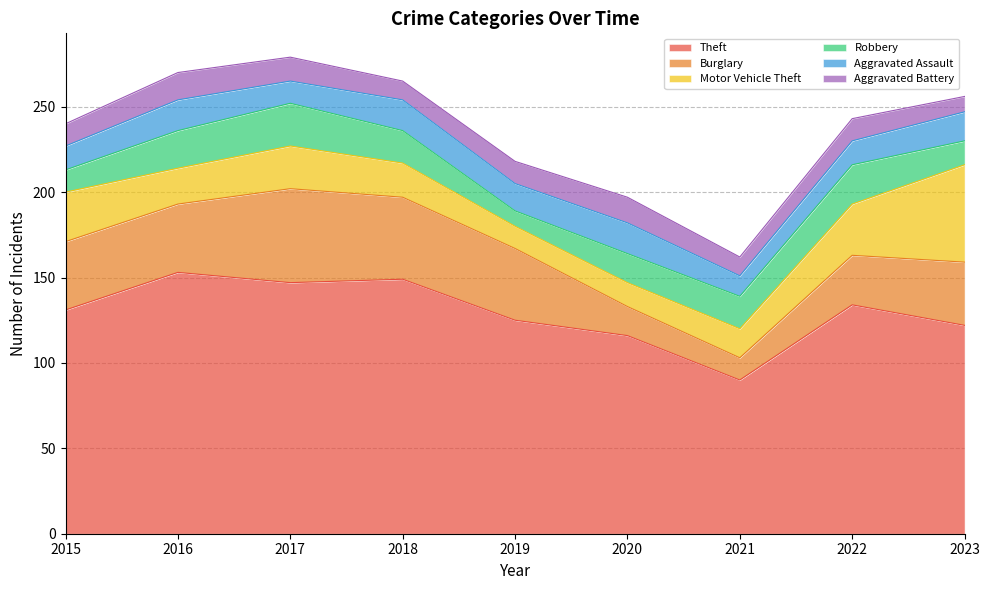

At which label is Robbery closest to 17?

2020